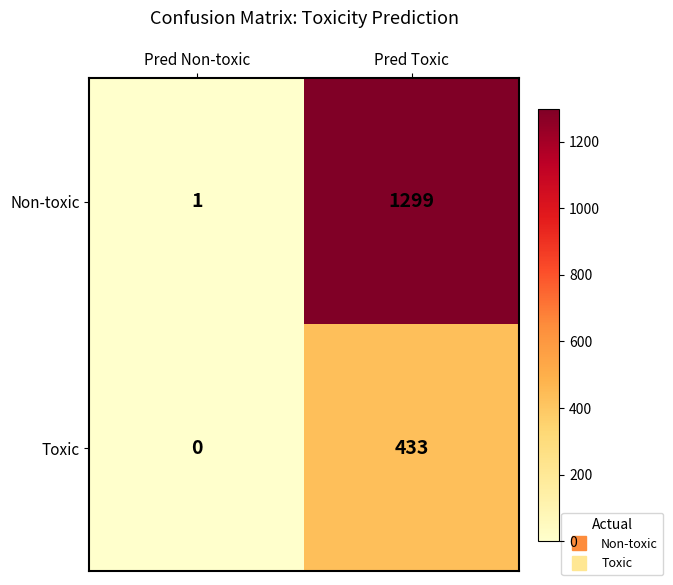

Is it true that Non-toxic equals 2116 at Pred Toxic?

False